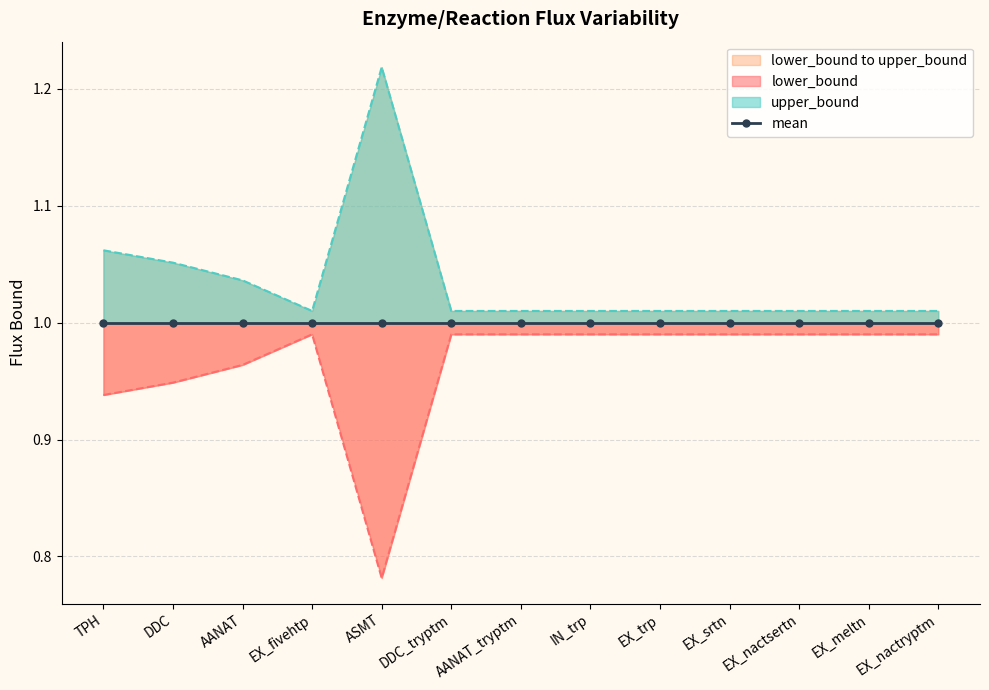

How many interior local valleys does the upper_bound series have?

1